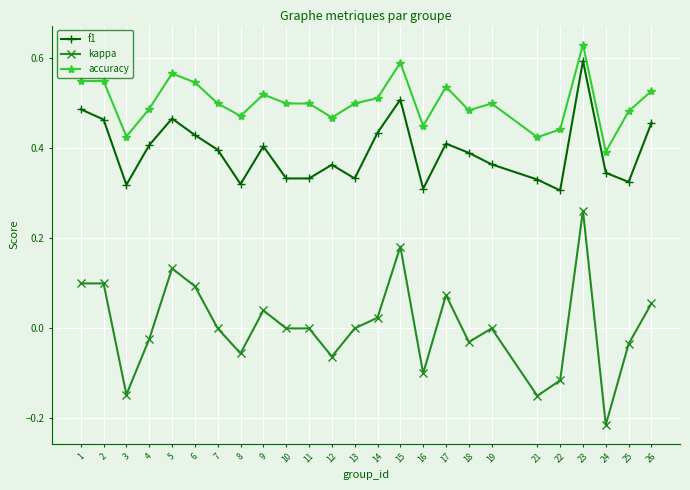

Which label corresponds to the largest value in the chart?

23